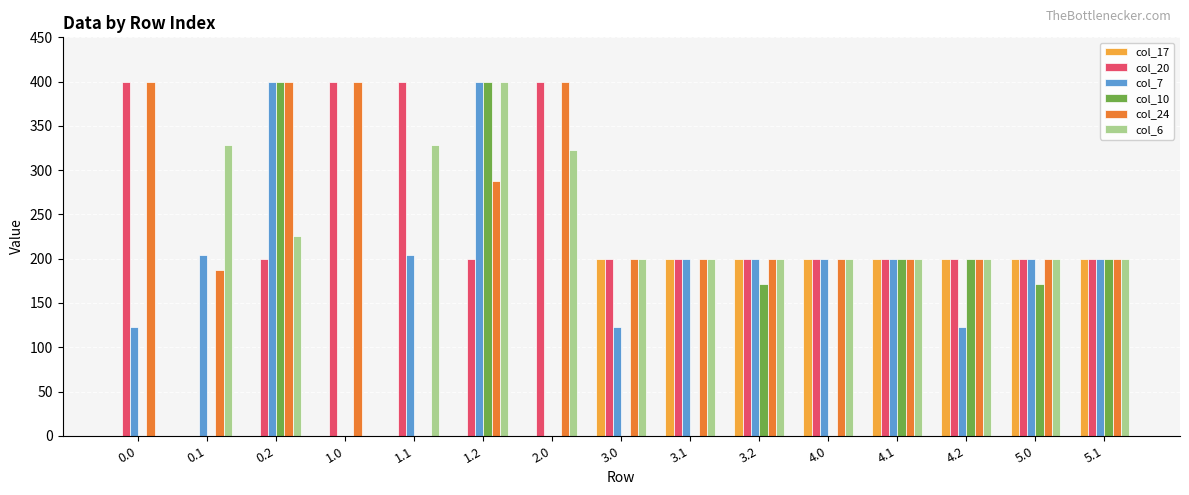

What is the sum of the col_7 values at 1.0 and 0.1?

204.2